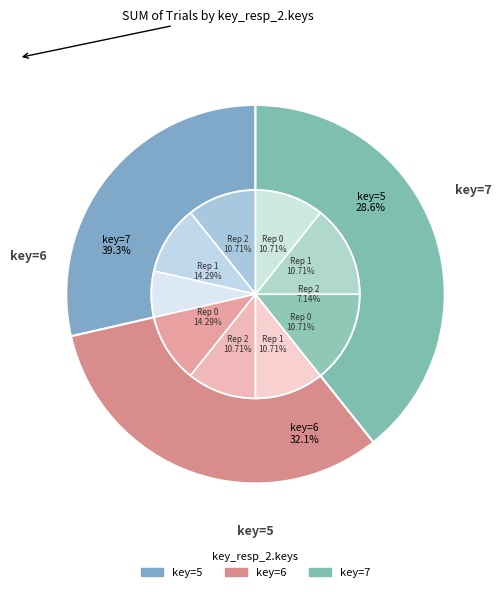

Is the sum of 3 and 6 greater than half?

No